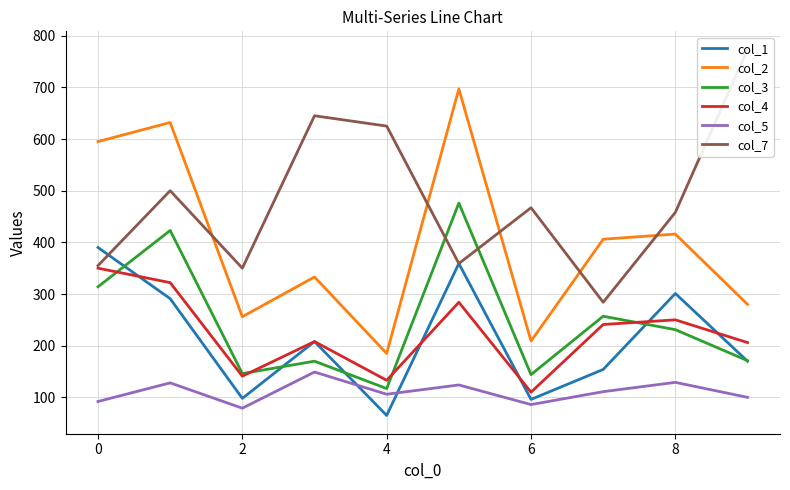

Is this an area chart (filled region under the line)?

No